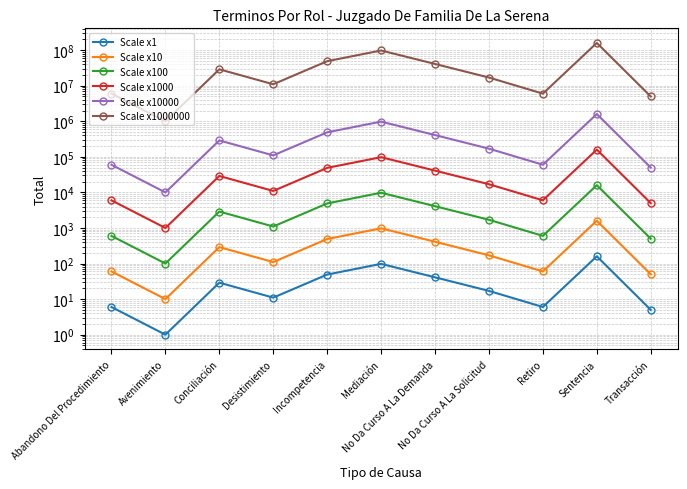

At which label is Scale x100 closest to 8050?

Mediación